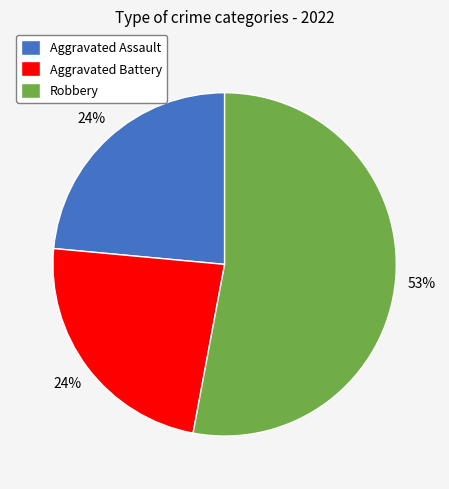

To the nearest percent, what is the difference between the largest and smallest slice percentages?

29%